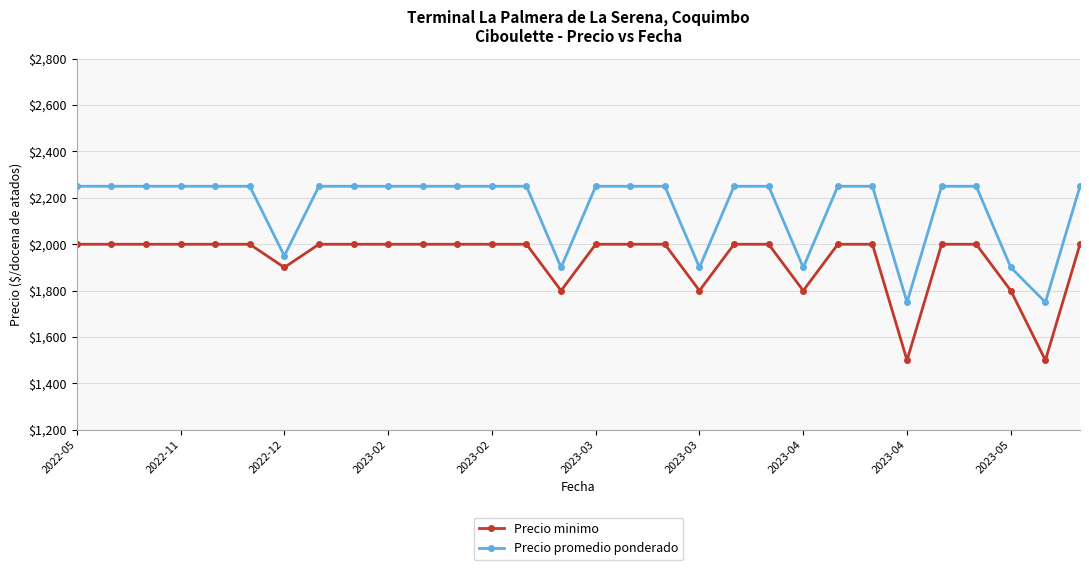

What is the average value of the Precio minimo series?

1937